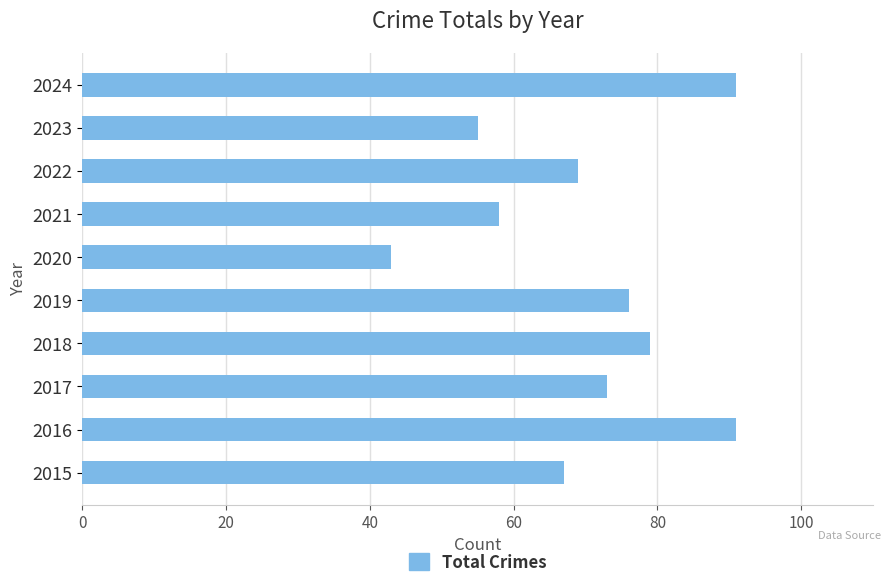

How many values are below 73?

5